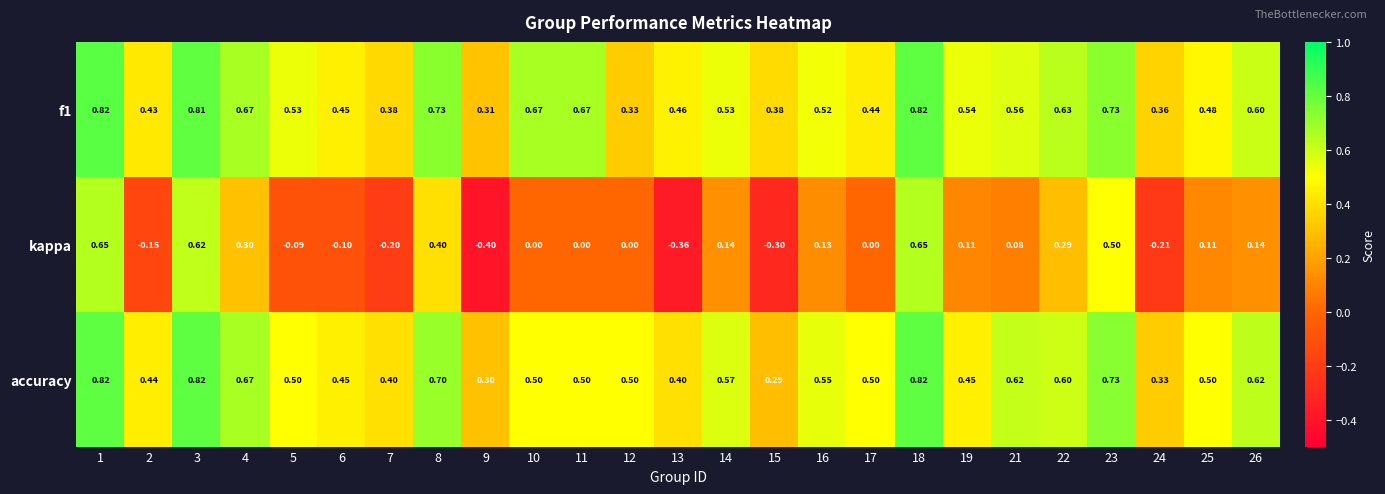

Which series has the largest range (max minus min)?

kappa